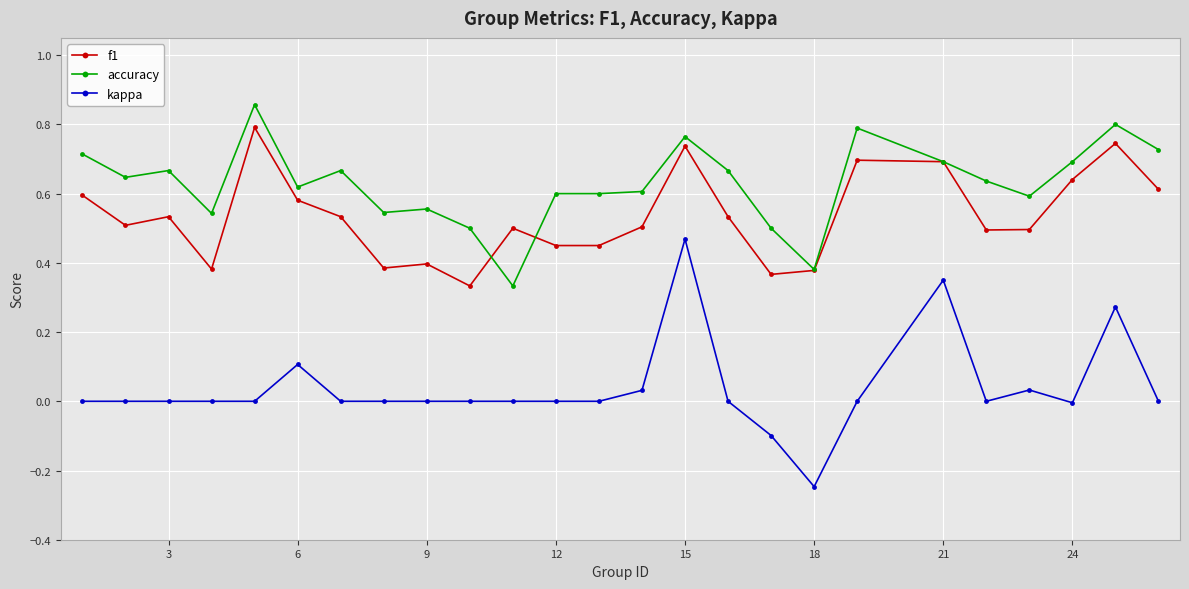

Rank the series by their maximum value, from highest to lowest.

accuracy, f1, kappa